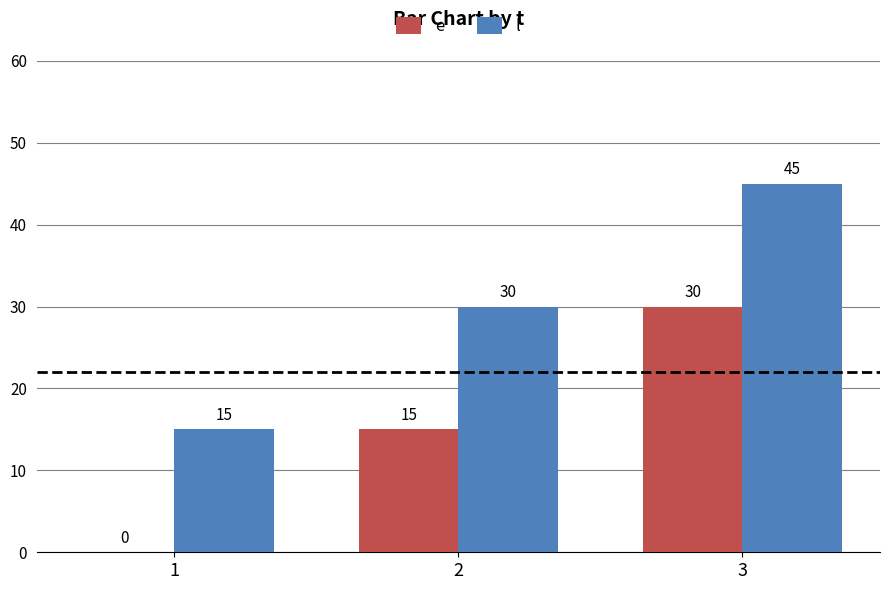

What is the total value across all series at 2?

45